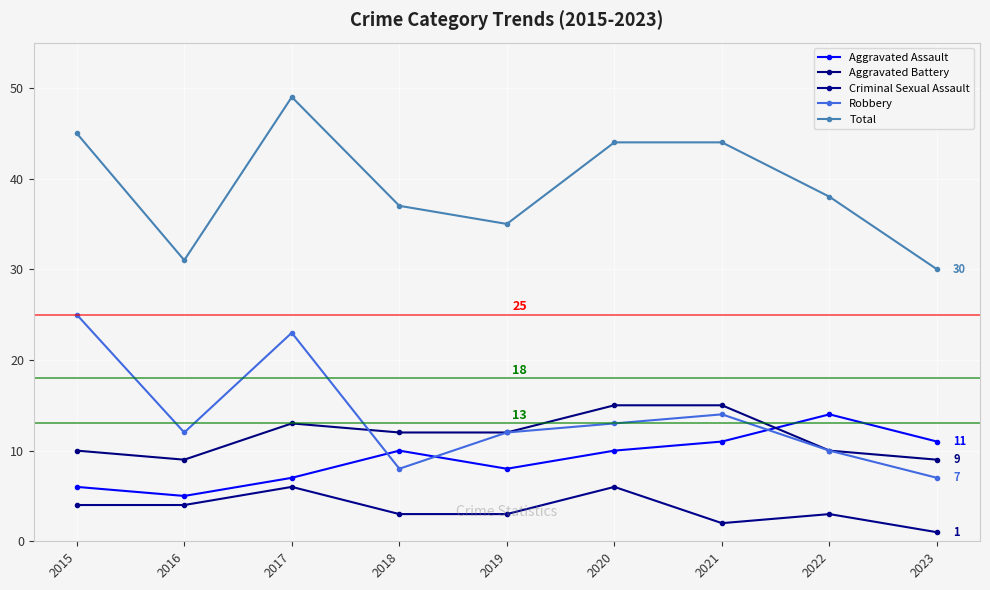

What is the spread (max minus min) of values at 2020?

38